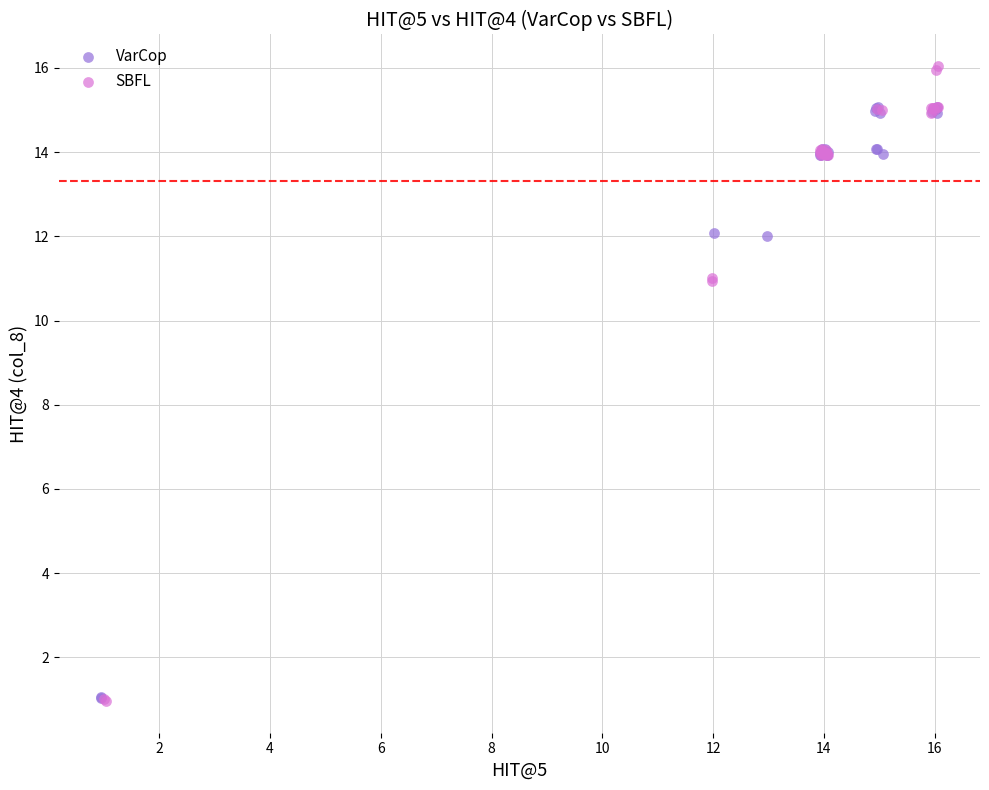

Which series has the largest Y range (max minus min)?

SBFL